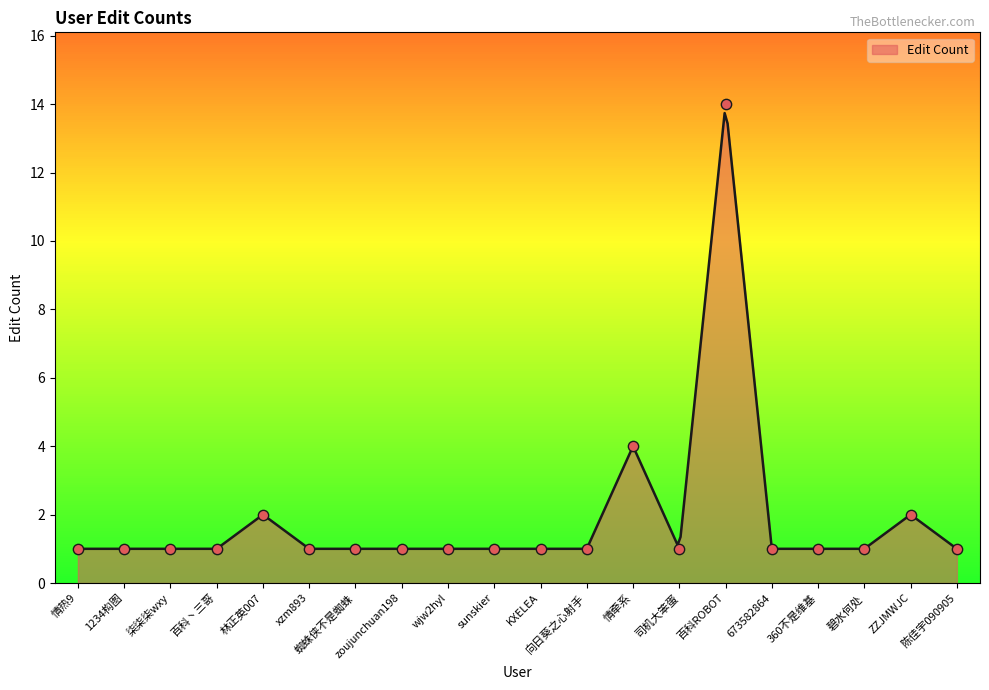

Which has a higher value, 碧水何处 or 百科丶三哥?

碧水何处